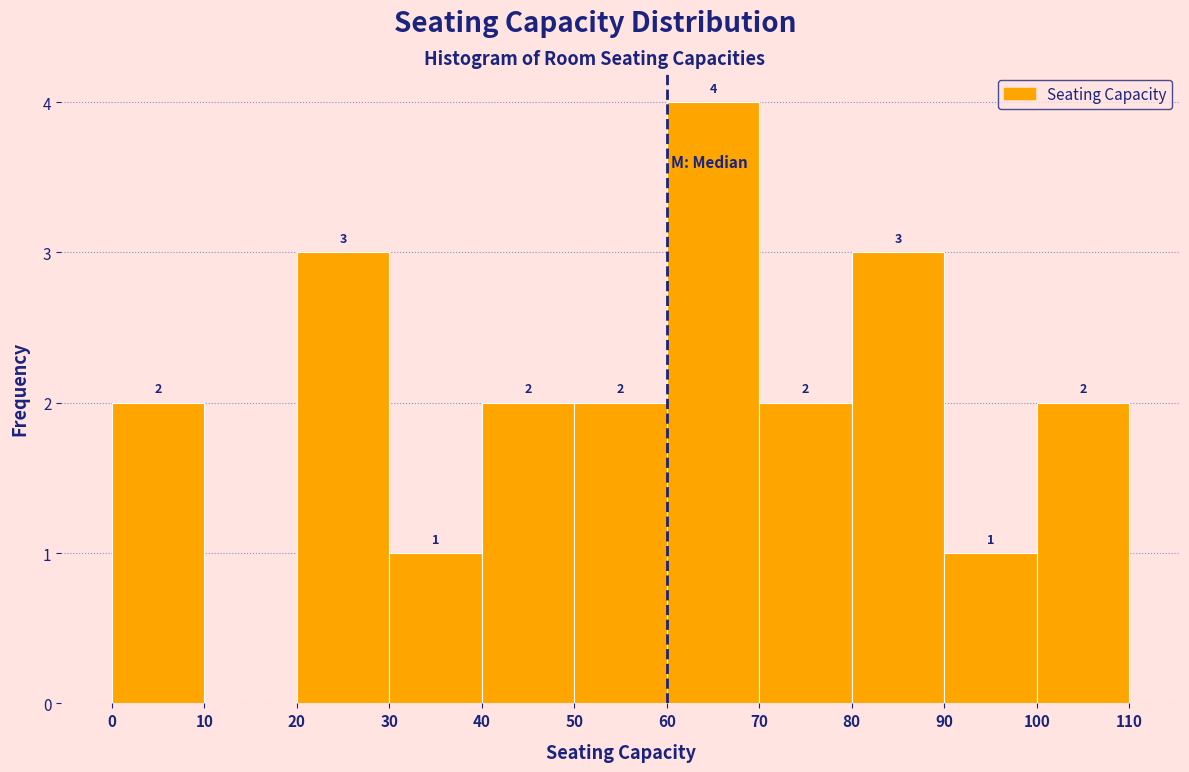

Over which range of the x-axis is the bar tallest?

60 to 70